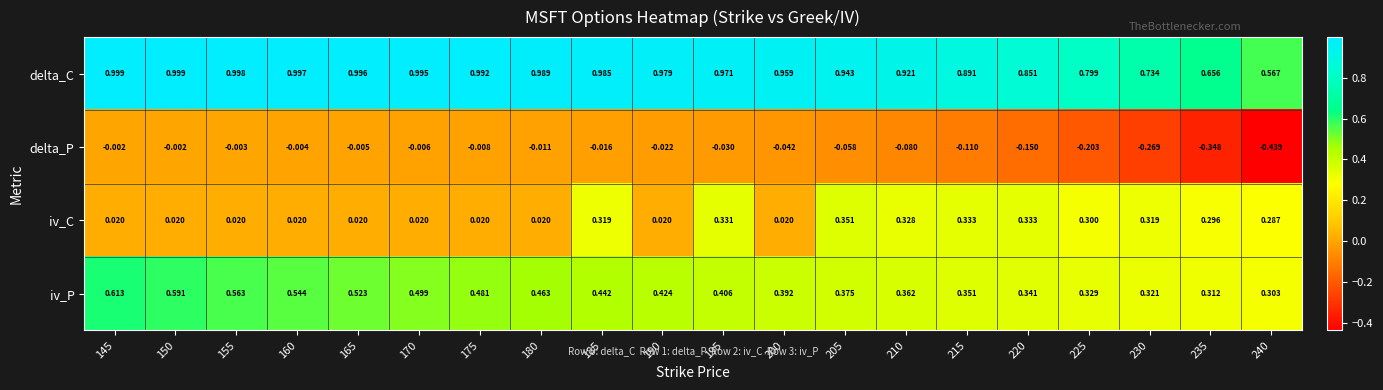

Which series has the widest spread of values?

delta_P